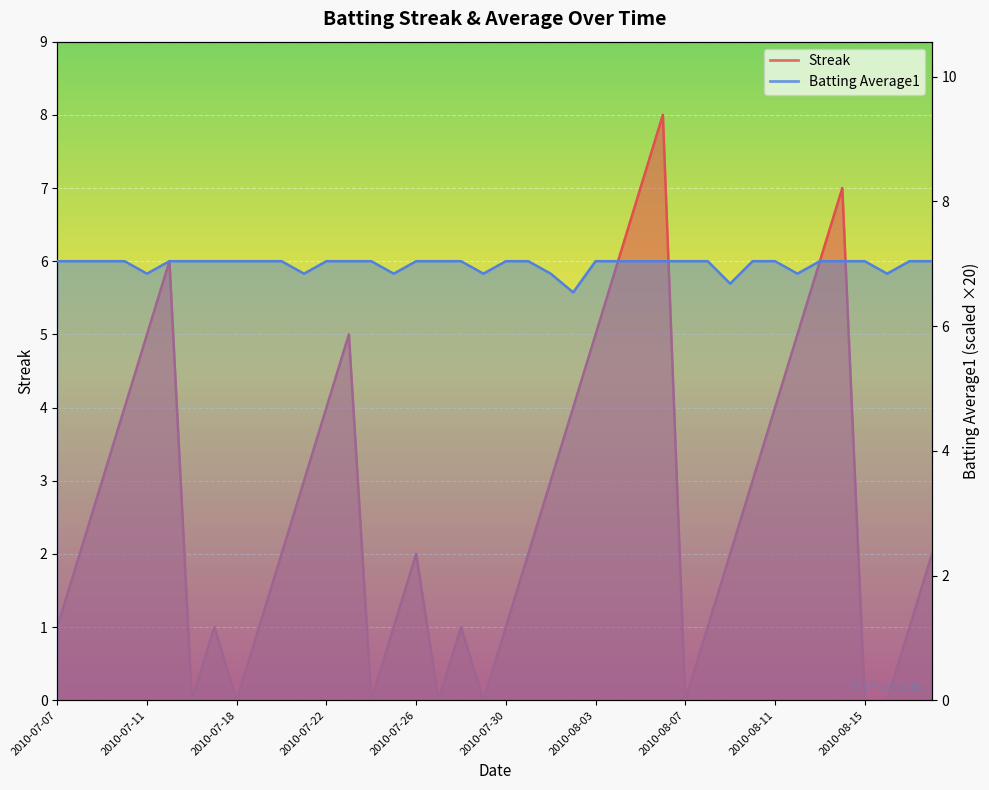

At which category is the sum across all series the highest?

2010-08-06